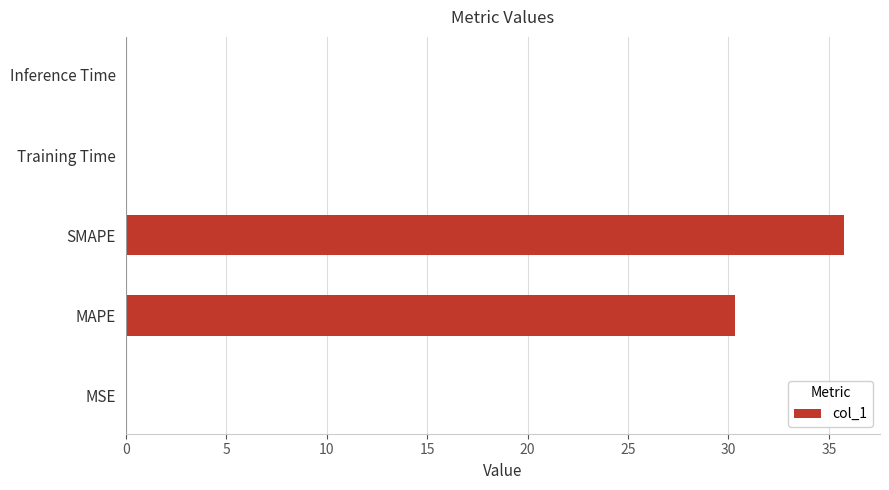

Between Training Time and MAPE, which is larger?

MAPE